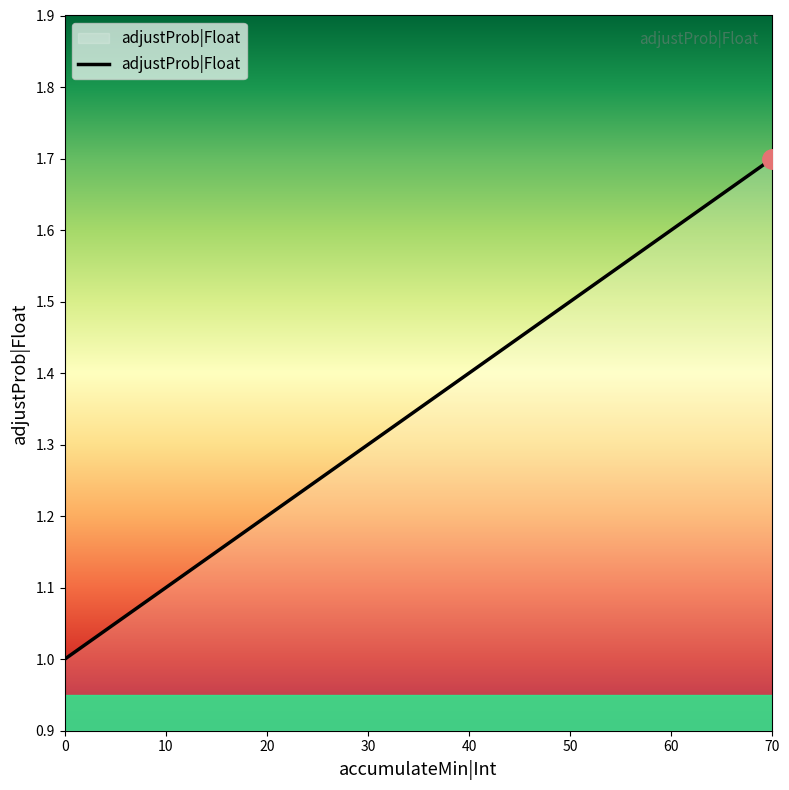

Read the value at 30.

1.3